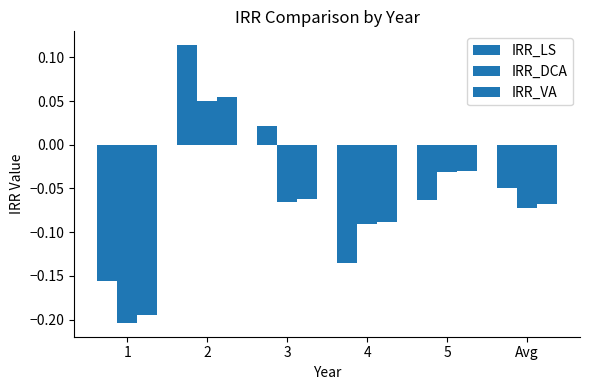

Rank the series by their average value, from lowest to highest.

IRR_DCA, IRR_VA, IRR_LS